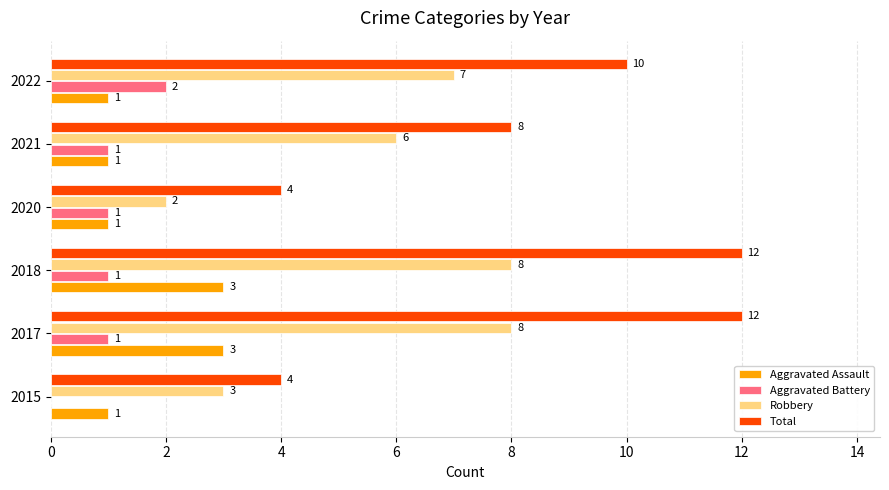

The Aggravated Assault series shows 2 at 2022. True or false?

False